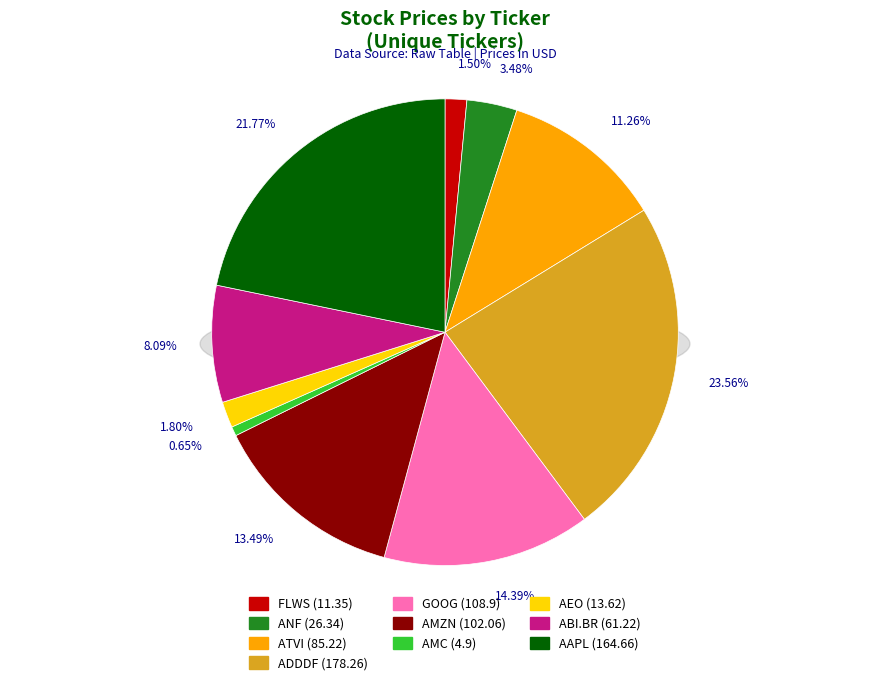

What is the change in value from ADDDF to AEO?

-164.6